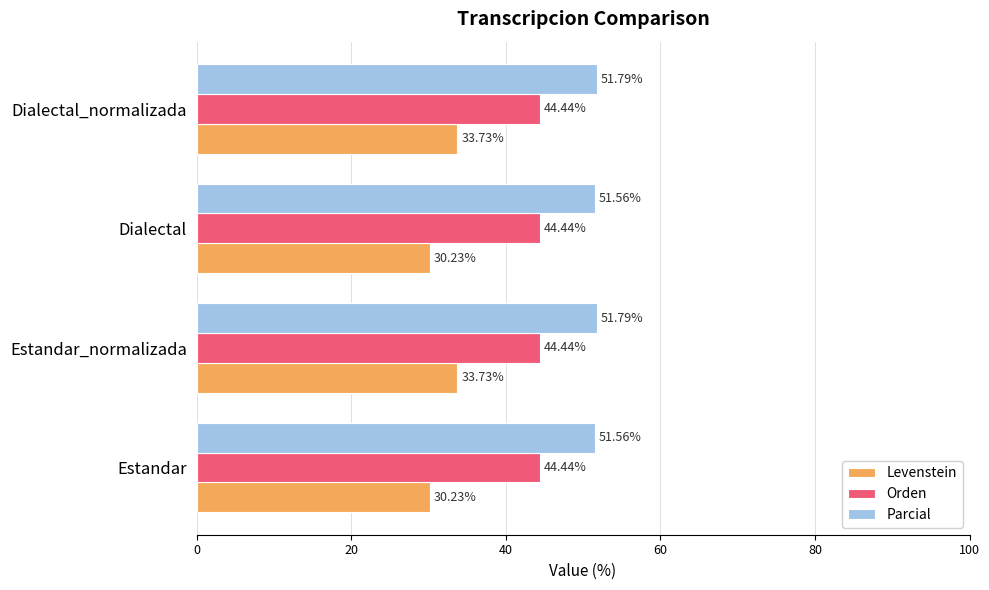

How many distinct data groups are displayed?

3